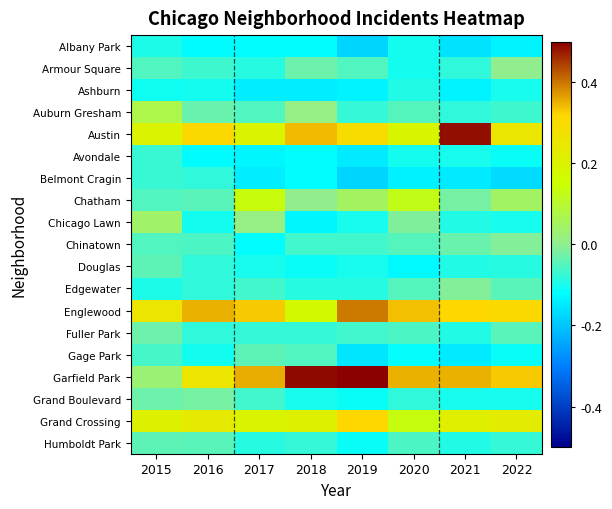

Reading left to right, transcribe all the data shown in this chart.

Albany Park: 2015=-0.1	2016=-0.1	2017=-0.1	2018=-0.1	2019=-0.2	2020=-0.1	2021=-0.2	2022=-0.1
Armour Square: 2015=-0.1	2016=-0.1	2017=-0.1	2018=-0.0	2019=-0.1	2020=-0.1	2021=-0.1	2022=0.0
Ashburn: 2015=-0.1	2016=-0.1	2017=-0.1	2018=-0.1	2019=-0.1	2020=-0.1	2021=-0.1	2022=-0.1
Auburn Gresham: 2015=0.1	2016=-0.0	2017=-0.1	2018=0.0	2019=-0.1	2020=-0.0	2021=-0.1	2022=-0.1
Austin: 2015=0.2	2016=0.3	2017=0.2	2018=0.3	2019=0.3	2020=0.2	2021=0.5	2022=0.2
Avondale: 2015=-0.1	2016=-0.1	2017=-0.1	2018=-0.1	2019=-0.1	2020=-0.1	2021=-0.1	2022=-0.1
Belmont Cragin: 2015=-0.1	2016=-0.1	2017=-0.1	2018=-0.1	2019=-0.2	2020=-0.1	2021=-0.1	2022=-0.2
Chatham: 2015=-0.1	2016=-0.0	2017=0.1	2018=0.0	2019=0.0	2020=0.1	2021=-0.0	2022=0.0
Chicago Lawn: 2015=0.0	2016=-0.1	2017=0.0	2018=-0.1	2019=-0.1	2020=-0.0	2021=-0.1	2022=-0.1
Chinatown: 2015=-0.1	2016=-0.1	2017=-0.1	2018=-0.1	2019=-0.1	2020=-0.0	2021=-0.0	2022=-0.0
Douglas: 2015=-0.0	2016=-0.1	2017=-0.1	2018=-0.1	2019=-0.1	2020=-0.1	2021=-0.1	2022=-0.1
Edgewater: 2015=-0.1	2016=-0.1	2017=-0.1	2018=-0.1	2019=-0.1	2020=-0.0	2021=-0.0	2022=-0.0
Englewood: 2015=0.3	2016=0.3	2017=0.3	2018=0.2	2019=0.4	2020=0.3	2021=0.3	2022=0.3
Fuller Park: 2015=-0.0	2016=-0.1	2017=-0.1	2018=-0.1	2019=-0.1	2020=-0.1	2021=-0.1	2022=-0.0
Gage Park: 2015=-0.1	2016=-0.1	2017=-0.0	2018=-0.1	2019=-0.2	2020=-0.1	2021=-0.1	2022=-0.1
Garfield Park: 2015=0.0	2016=0.3	2017=0.4	2018=0.5	2019=0.5	2020=0.3	2021=0.4	2022=0.3
Grand Boulevard: 2015=-0.0	2016=-0.0	2017=-0.1	2018=-0.1	2019=-0.1	2020=-0.1	2021=-0.1	2022=-0.1
Grand Crossing: 2015=0.2	2016=0.2	2017=0.2	2018=0.2	2019=0.3	2020=0.1	2021=0.2	2022=0.2
Humboldt Park: 2015=-0.0	2016=-0.0	2017=-0.1	2018=-0.1	2019=-0.1	2020=-0.1	2021=-0.1	2022=-0.1